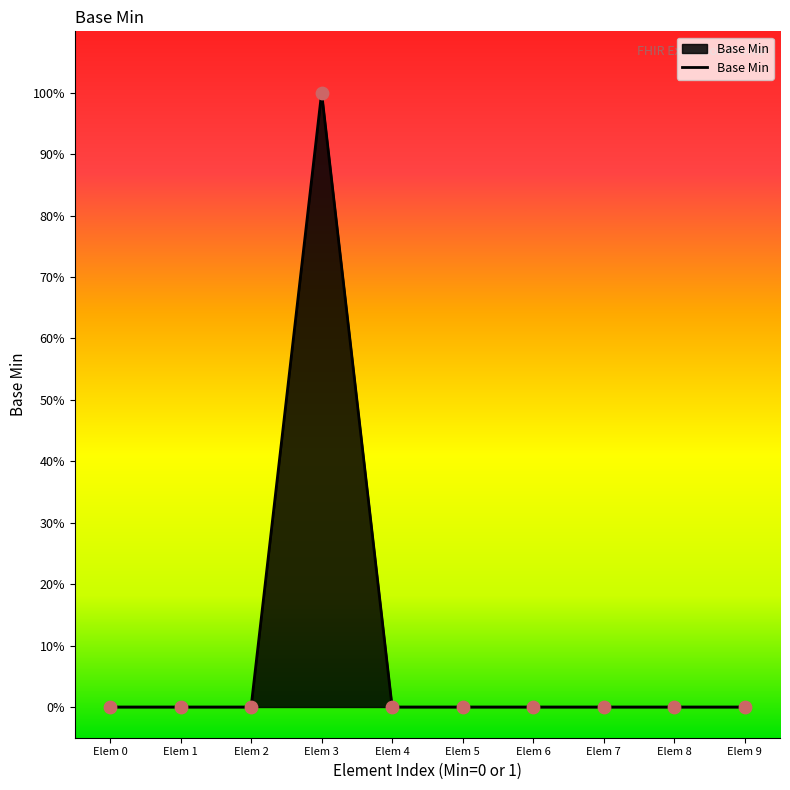

Between Elem 0 and Elem 9, which is larger?

Elem 0